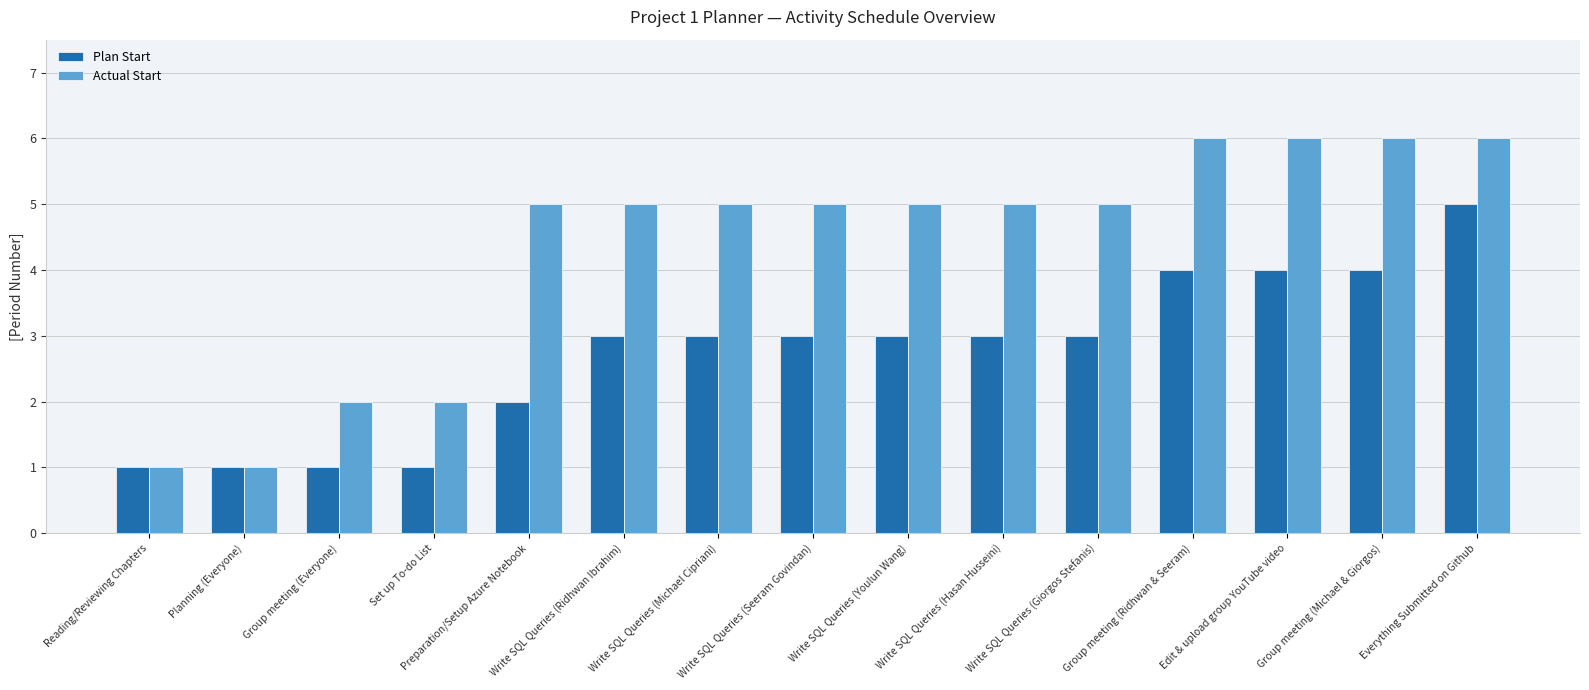

Which series changed the most between Reading/Reviewing Chapters and Edit & upload group YouTube video?

Actual Start